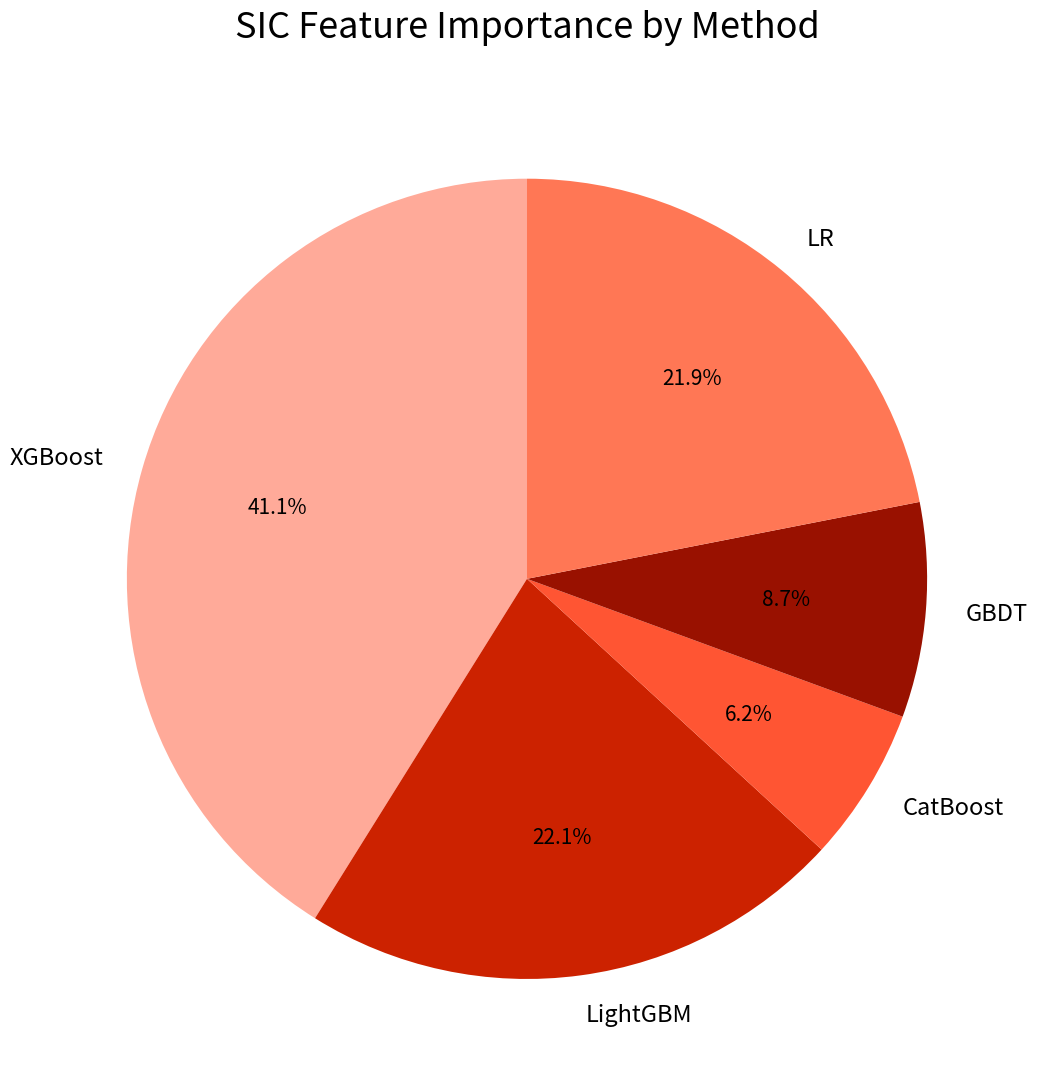

Which has a higher value, XGBoost or CatBoost?

XGBoost